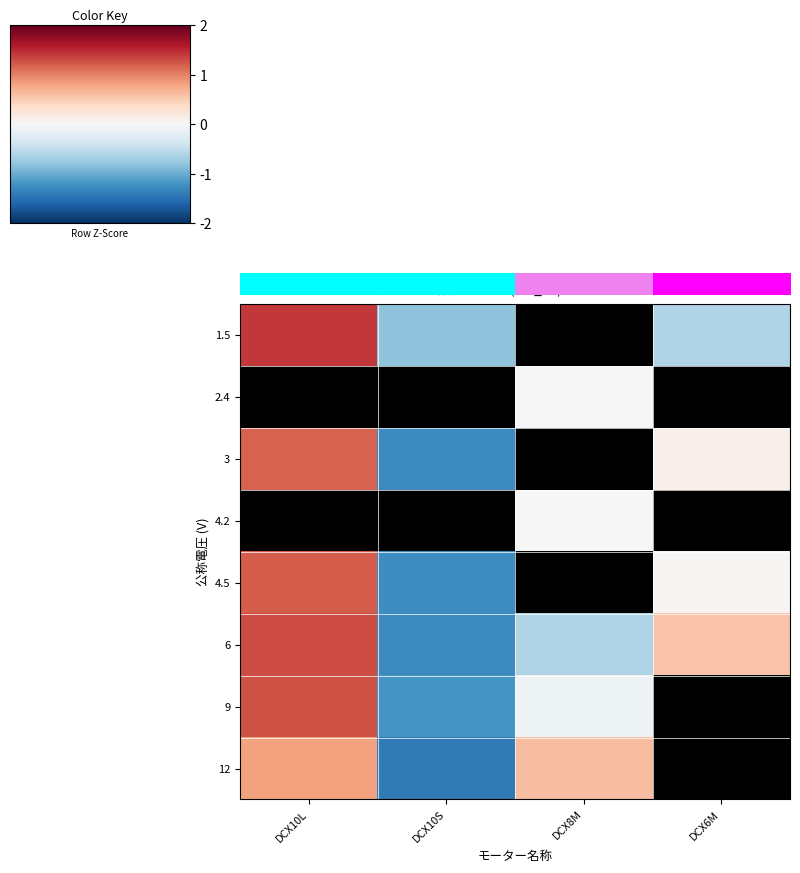

Is the value of 9 at DCX6M greater than the value of 4.2 at DCX10L?

No